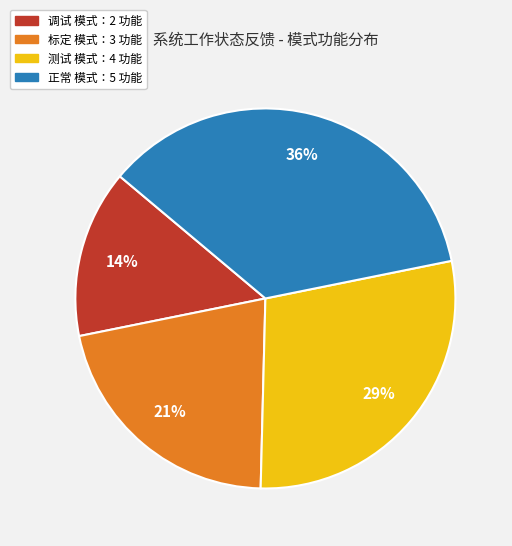

Combined, do 正常 and 标定 account for over 50%?

Yes